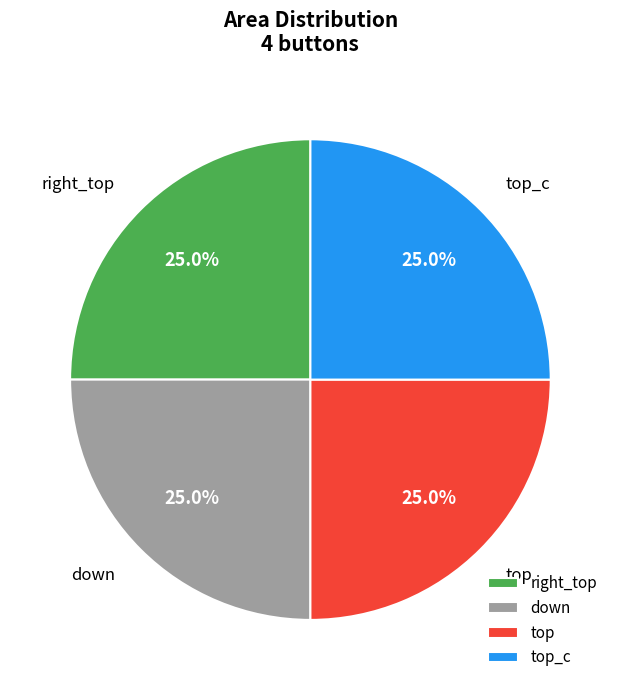

The down slice represents 25% of the pie. True or false?

True